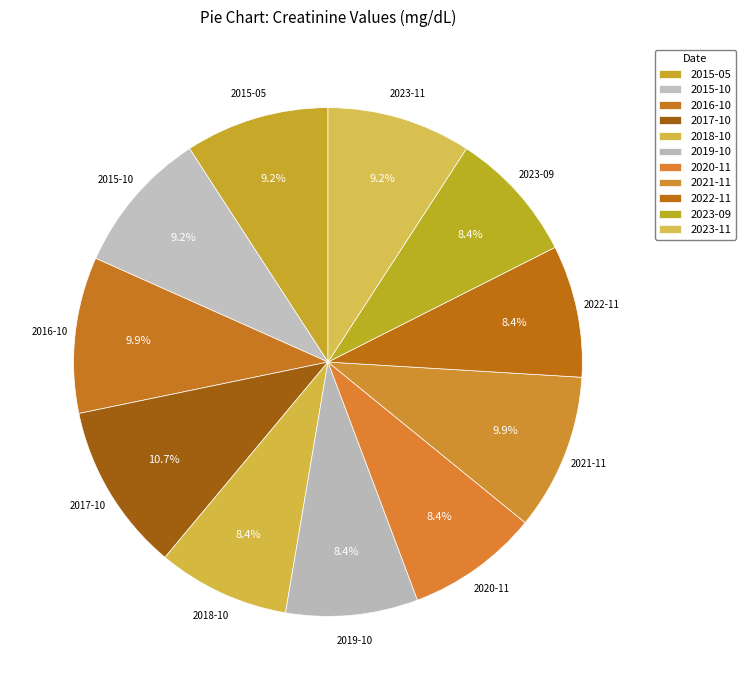

Count the number of slices in the pie.

11